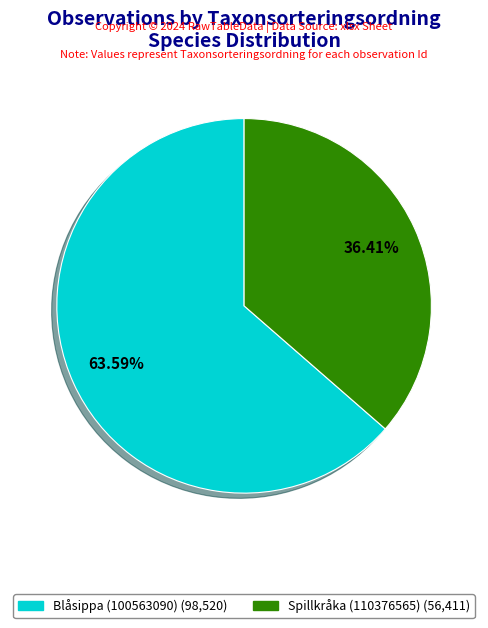

To the nearest percent, what percentage of the pie is Blåsippa (100563090)?

64%